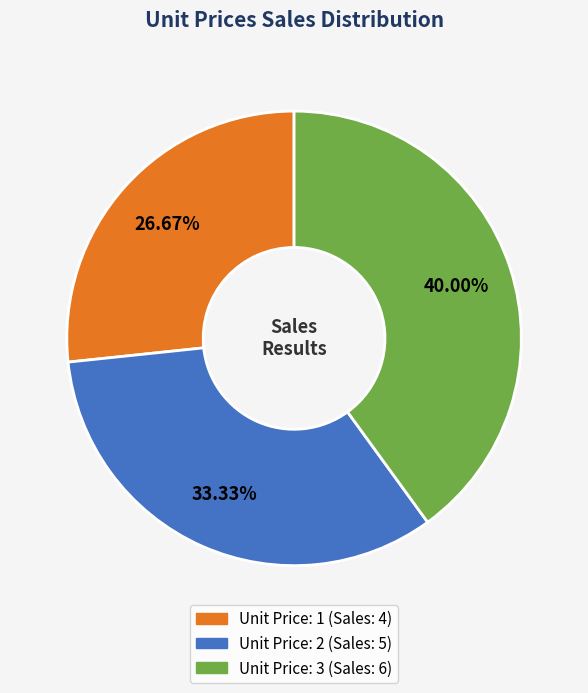

To the nearest percent, what is the average slice percentage?

33%